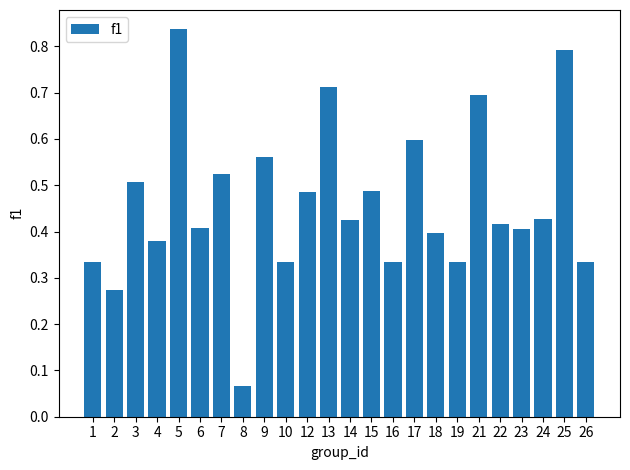

At which category does the chart reach its peak across all series?

5